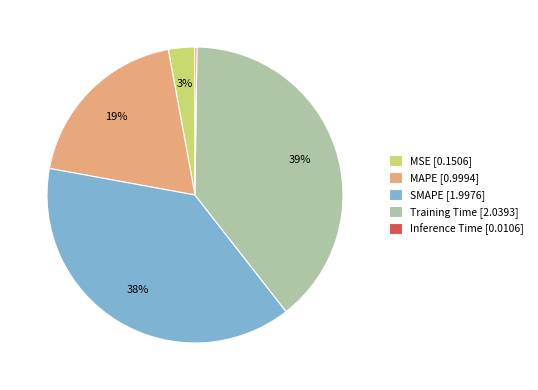

The SMAPE [1.9976] slice represents 38% of the pie. True or false?

True